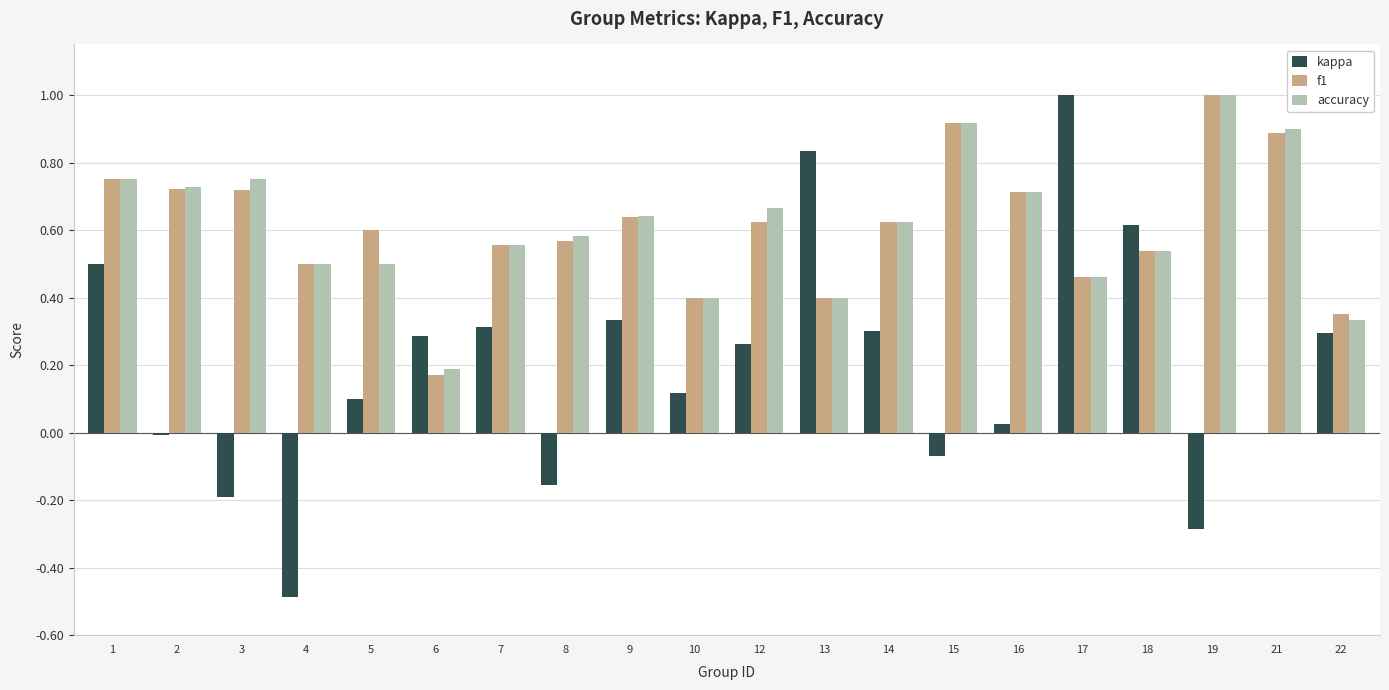

At which category is the sum across all series the highest?

1